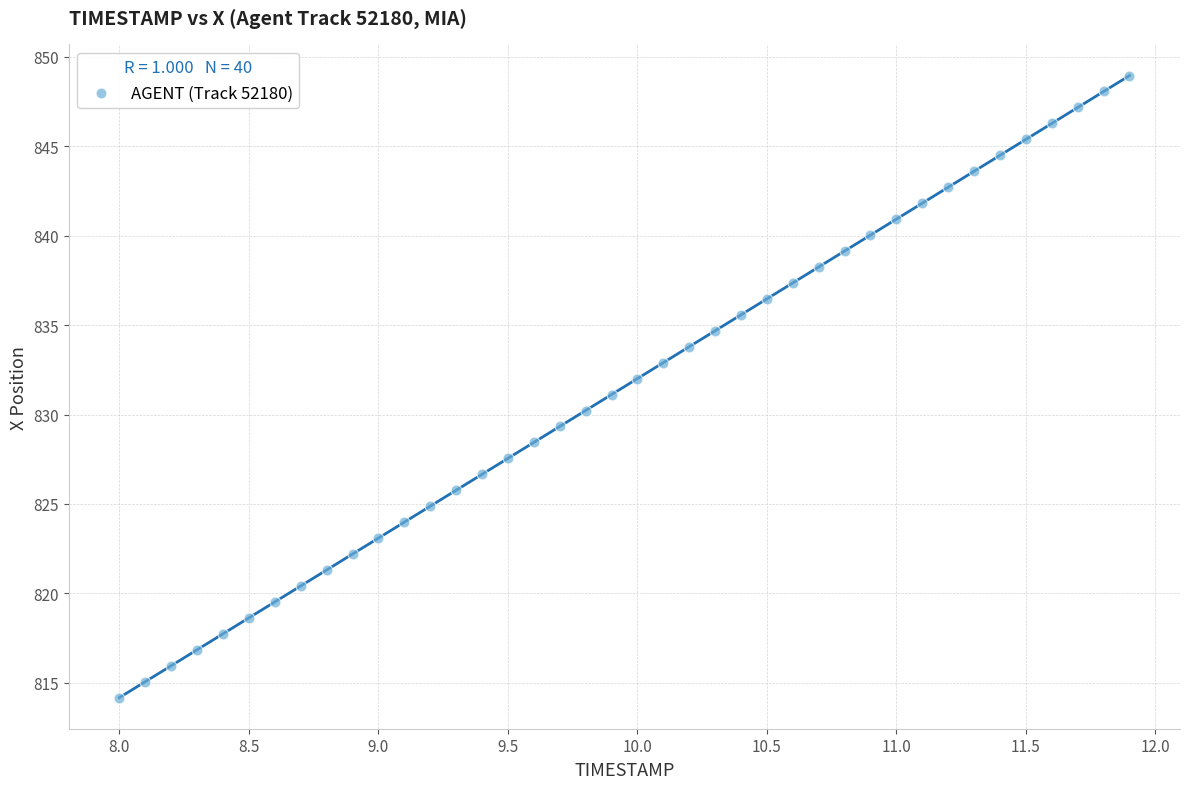

What is the range of X values (max minus min)?

3.9